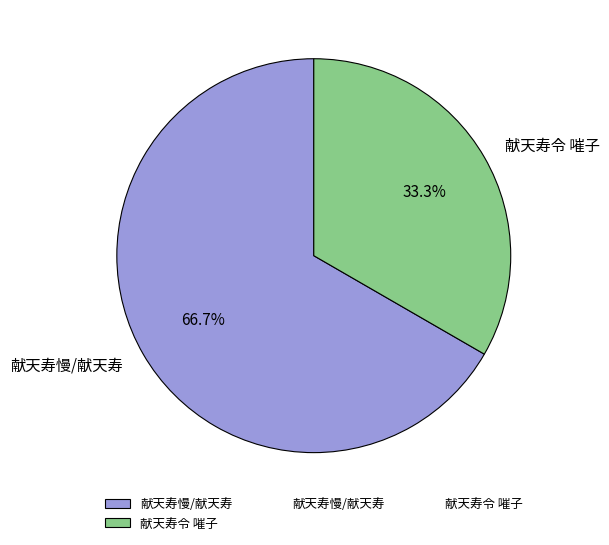

What is the ratio of the value at 献天寿慢/献天寿 to the value at 献天寿令 嗺子?

2.0